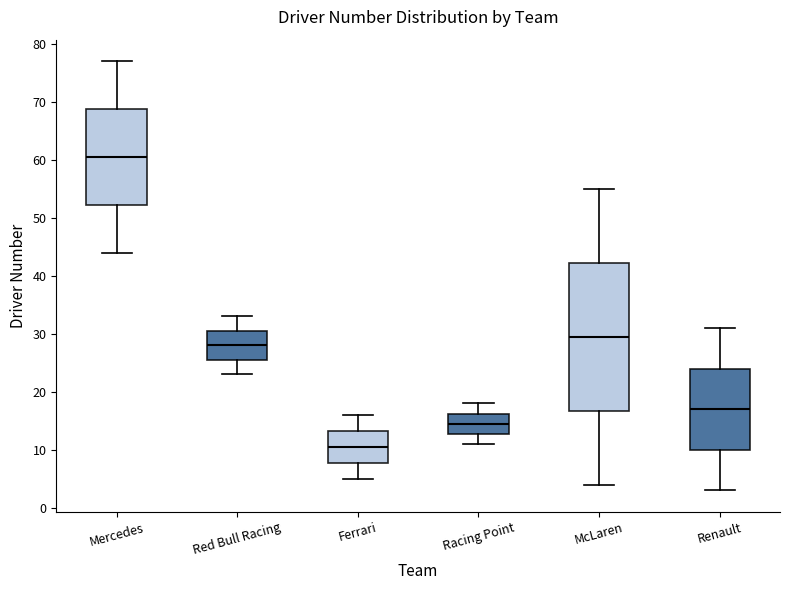

Which box is the tallest, from its lower edge to its upper edge?

McLaren